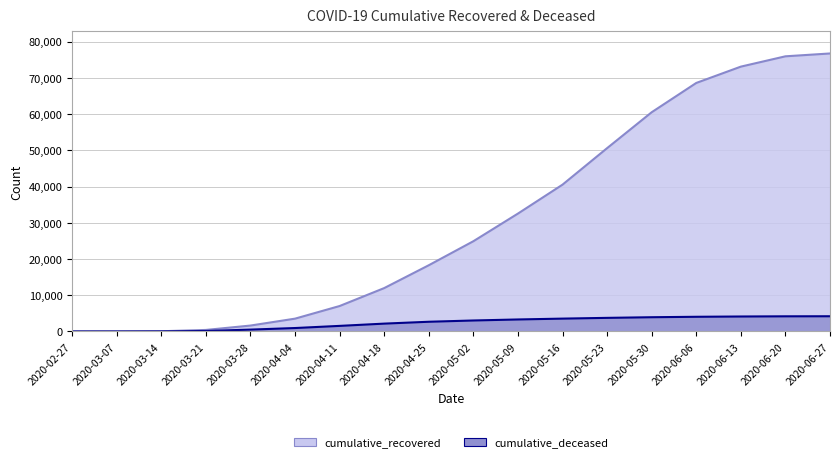

What is the difference between the second highest and second lowest values in the cumulative_deceased series?

4183